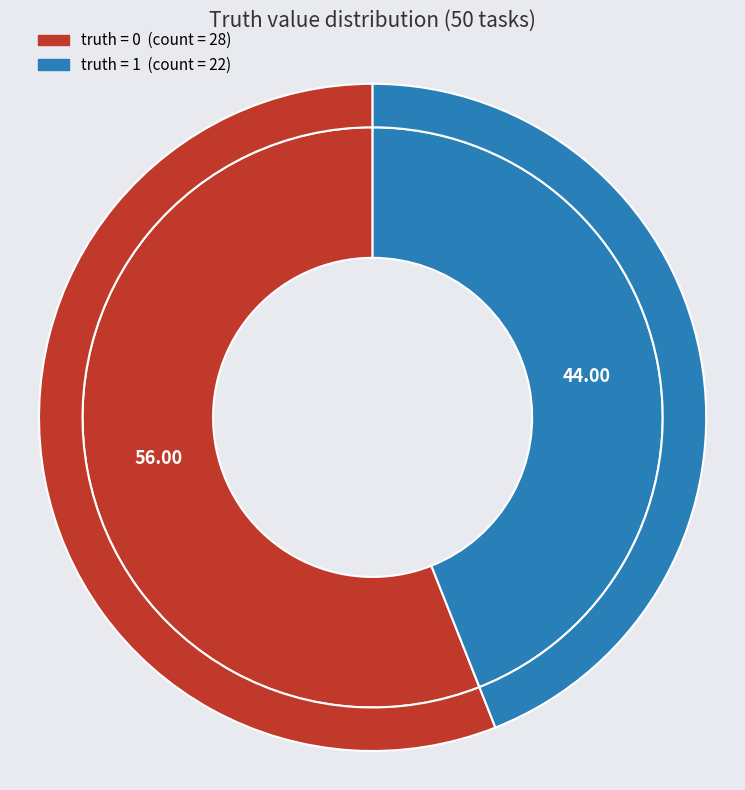

To the nearest percent, what is the difference between the 1 and 0 slice percentages?

12%